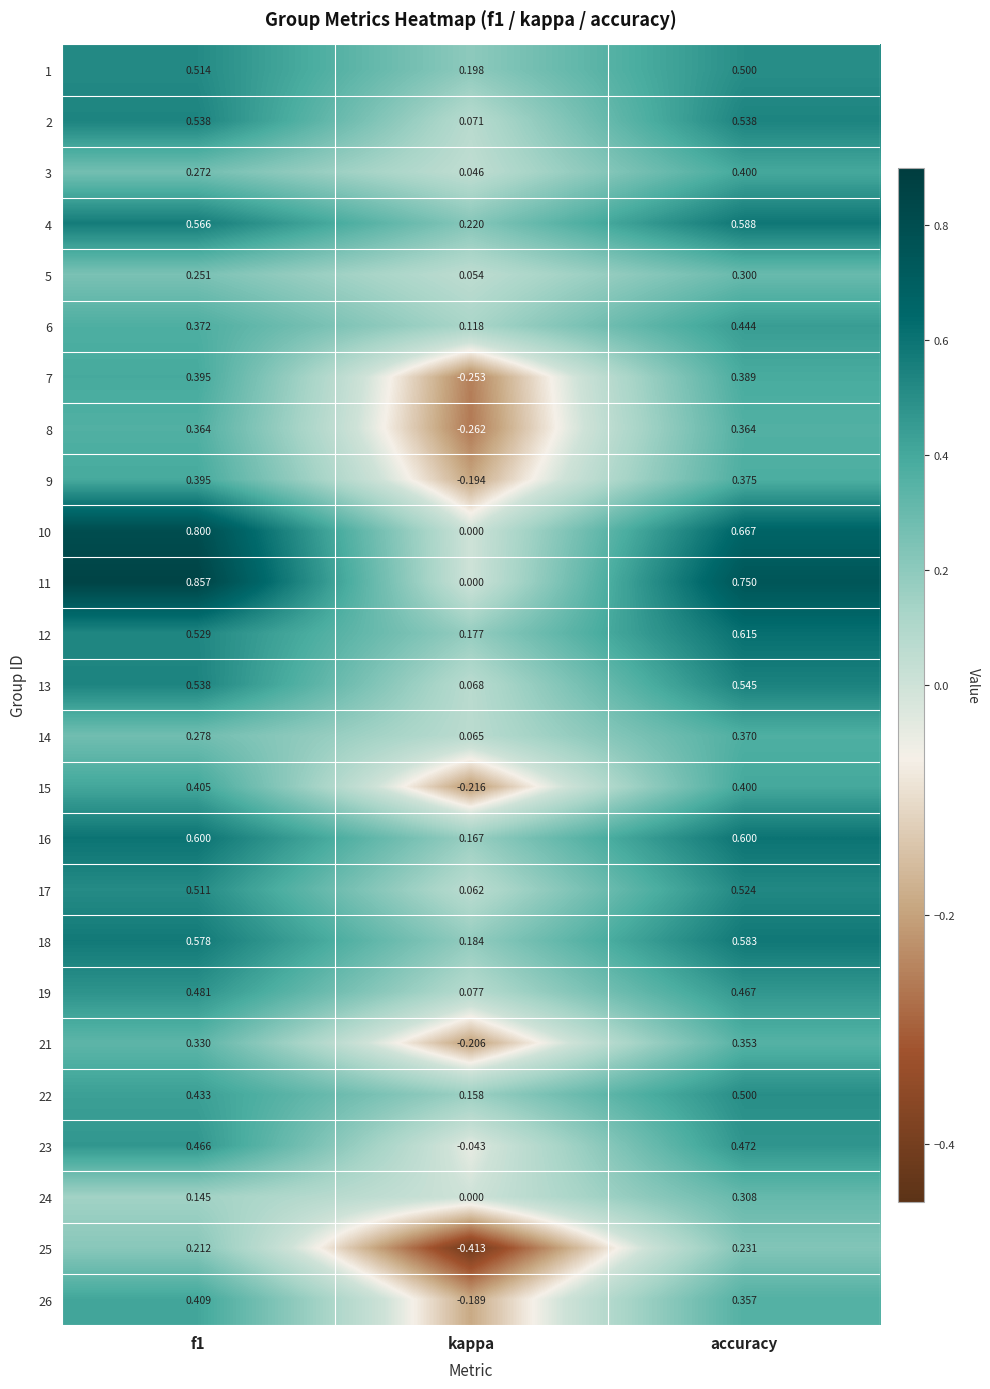

At which label is 13 closest to 0?

kappa